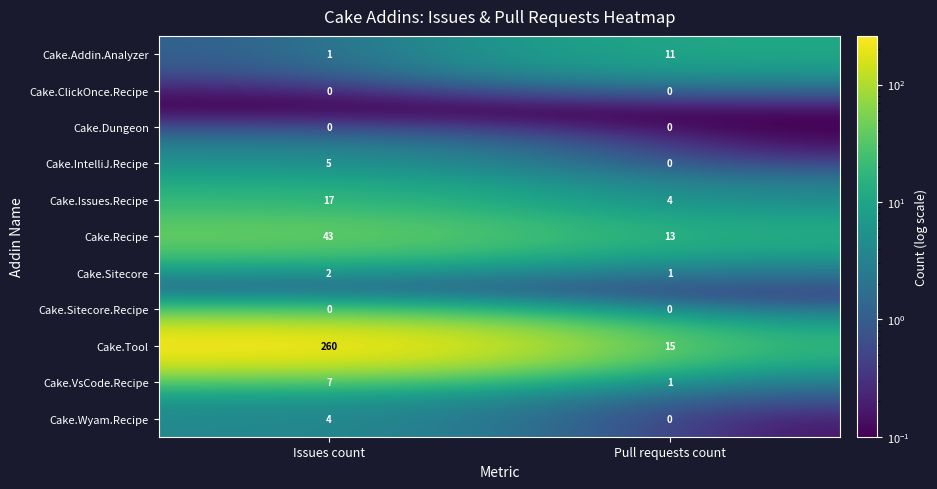

At which category is the sum across all series the highest?

Issues count